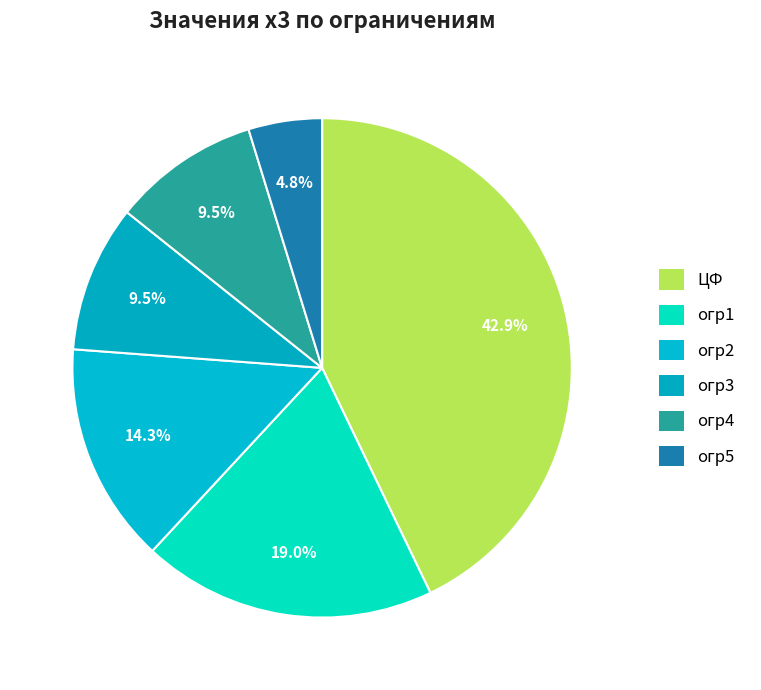

How many slices are in this pie chart?

6